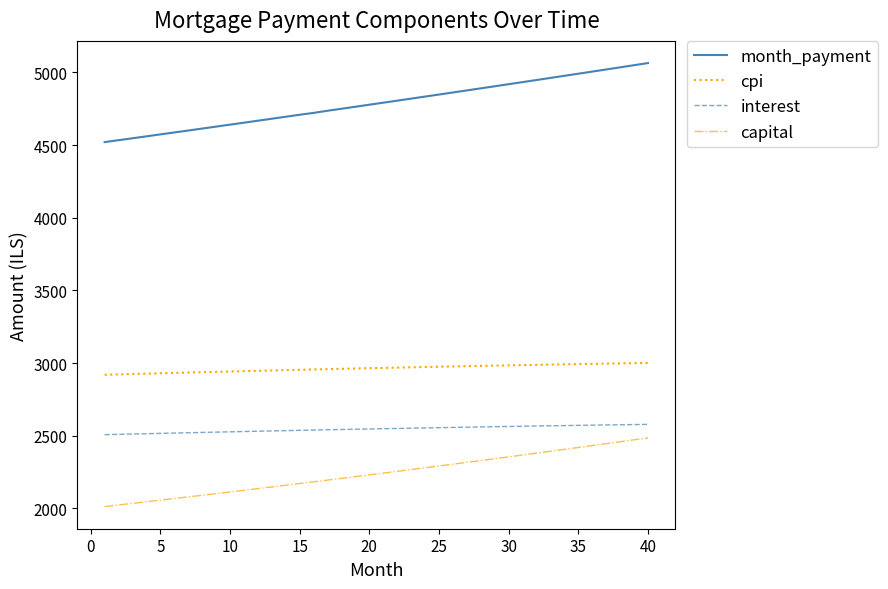

Which series has the largest total across all categories?

month_payment